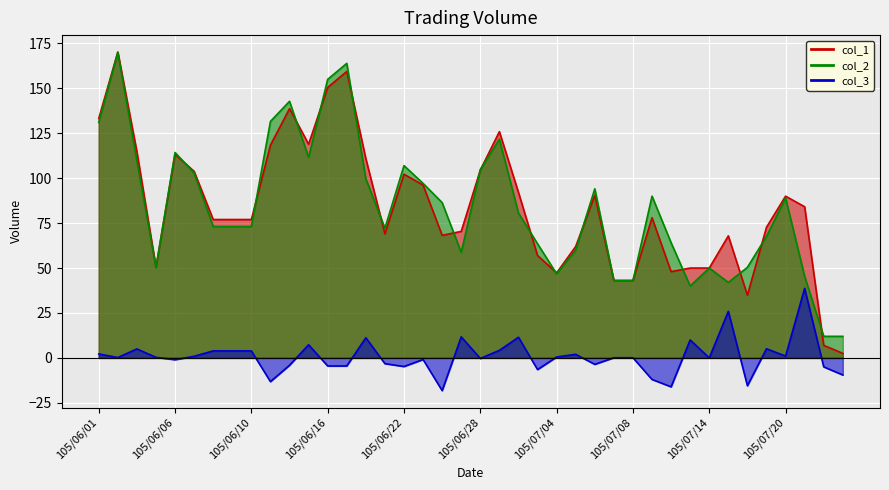

Reading left to right, what are all the values shown in this chart?

col_1: 105/06/01=133.2	105/06/02=170.2	105/06/03=114.8	105/06/04=50.5	105/06/06=113.3	105/06/07=103.8	105/06/08=77.0	105/06/09=77.0	105/06/10=77.0	105/06/13=118.4	105/06/14=138.7	105/06/15=118.9	105/06/16=150.5	105/06/17=159.4	105/06/20=110.9	105/06/21=69.0	105/06/22=102.2	105/06/23=96.2	105/06/24=68.2	105/06/27=70.4	105/06/28=104.5	105/06/29=125.9	105/06/30=92.1	105/07/01=57.0	105/07/04=47.3	105/07/05=62.0	105/07/06=90.5	105/07/07=43.1	105/07/08=43.1	105/07/11=78.0	105/07/12=48.0	105/07/13=50.0	105/07/14=50.0	105/07/15=67.9	105/07/18=34.9	105/07/19=72.7	105/07/20=90.0	105/07/21=84.1	105/07/22=7.0	105/07/25=2.5
col_2: 105/06/01=131.0	105/06/02=170.0	105/06/03=109.8	105/06/04=50.2	105/06/06=114.3	105/06/07=102.9	105/06/08=73.1	105/06/09=73.1	105/06/10=73.1	105/06/13=131.6	105/06/14=142.8	105/06/15=111.6	105/06/16=155.0	105/06/17=163.9	105/06/20=99.7	105/06/21=72.2	105/06/22=107.0	105/06/23=97.1	105/06/24=86.4	105/06/27=58.7	105/06/28=104.8	105/06/29=121.7	105/06/30=80.6	105/07/01=63.5	105/07/04=46.8	105/07/05=60.0	105/07/06=94.1	105/07/07=43.0	105/07/08=43.0	105/07/11=90.0	105/07/12=64.1	105/07/13=40.0	105/07/14=50.0	105/07/15=42.0	105/07/18=50.4	105/07/19=67.6	105/07/20=89.0	105/07/21=45.4	105/07/22=12.0	105/07/25=12.0
col_3: 105/06/01=2.2	105/06/02=0.2	105/06/03=5.0	105/06/04=0.3	105/06/06=-1.0	105/06/07=0.9	105/06/08=3.9	105/06/09=3.9	105/06/10=3.9	105/06/13=-13.2	105/06/14=-4.1	105/06/15=7.3	105/06/16=-4.5	105/06/17=-4.5	105/06/20=11.2	105/06/21=-3.2	105/06/22=-4.8	105/06/23=-0.9	105/06/24=-18.2	105/06/27=11.7	105/06/28=-0.3	105/06/29=4.2	105/06/30=11.5	105/07/01=-6.5	105/07/04=0.5	105/07/05=2.0	105/07/06=-3.6	105/07/07=0.1	105/07/08=0.1	105/07/11=-12.0	105/07/12=-16.1	105/07/13=10.0	105/07/14=0.0	105/07/15=25.9	105/07/18=-15.5	105/07/19=5.1	105/07/20=1.0	105/07/21=38.7	105/07/22=-5.0	105/07/25=-9.5